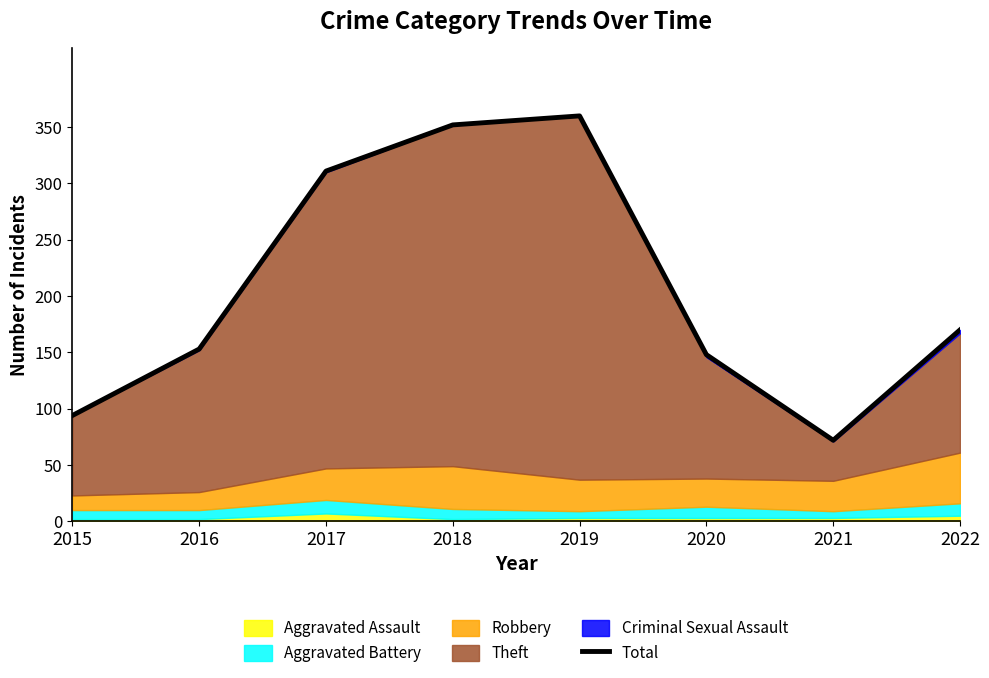

At which category does the chart reach its peak across all series?

2019